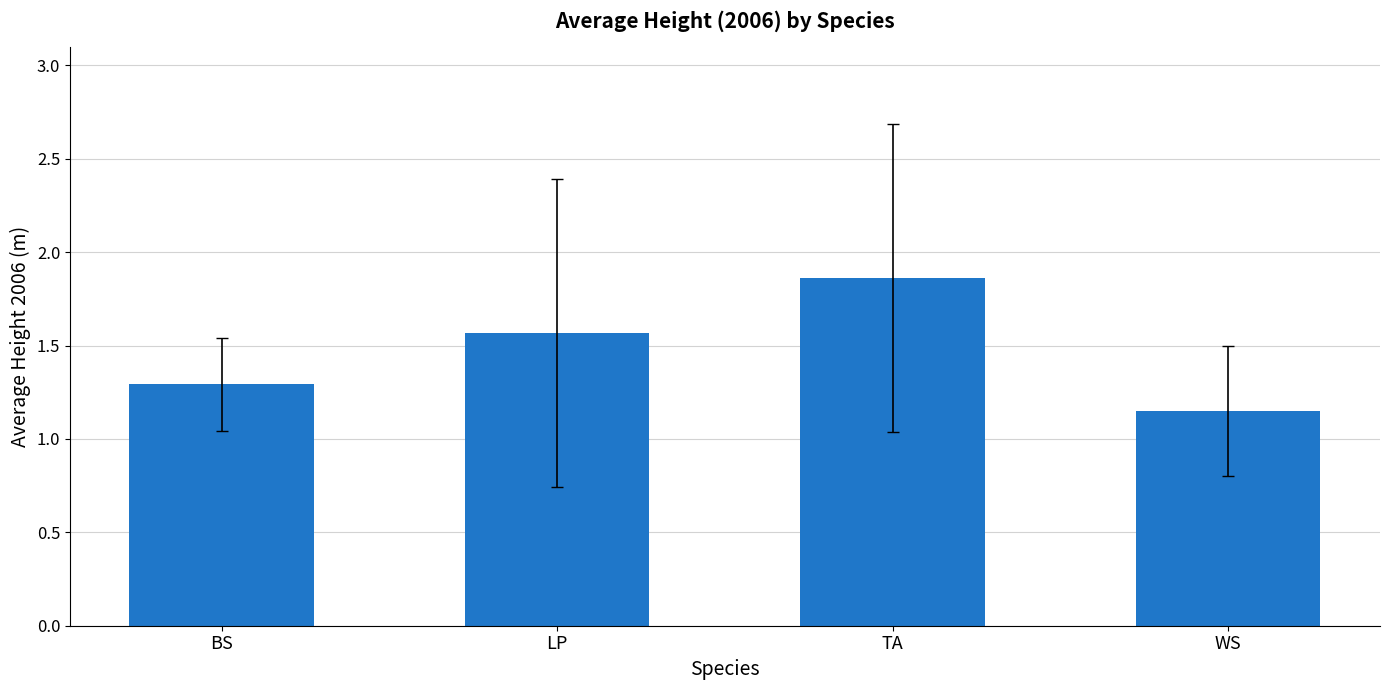

What position from the left is TA?

3